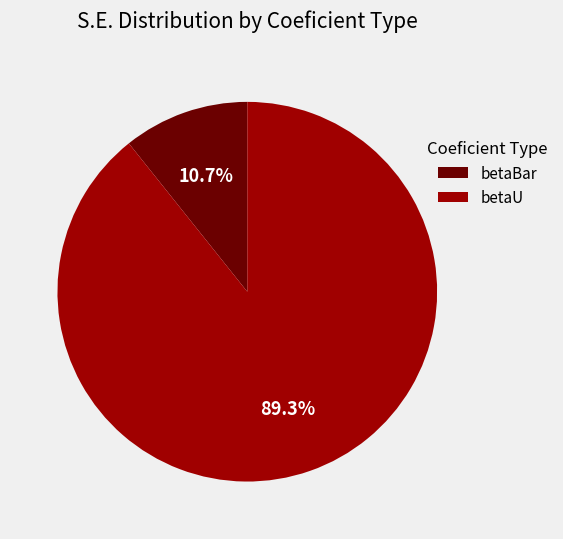

Which slice is the largest?

betaU